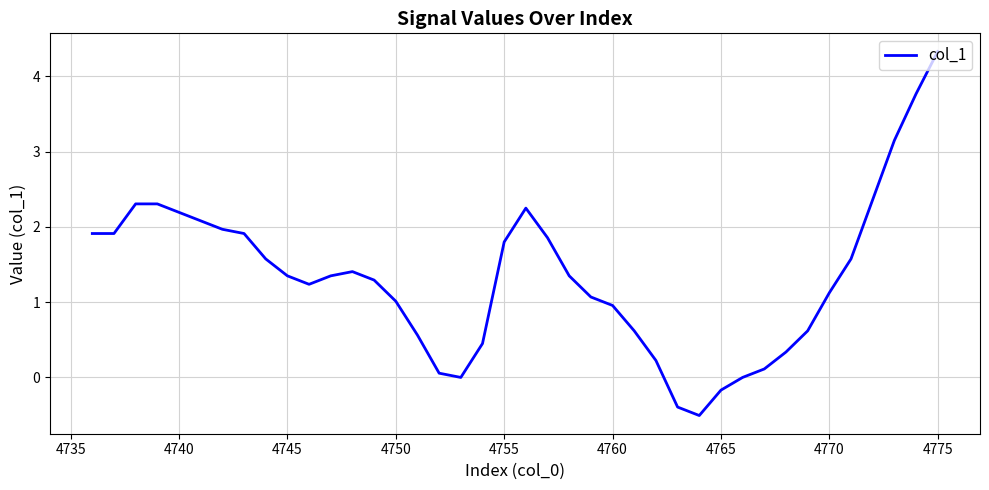

What is the minimum value shown in the chart?

-0.5